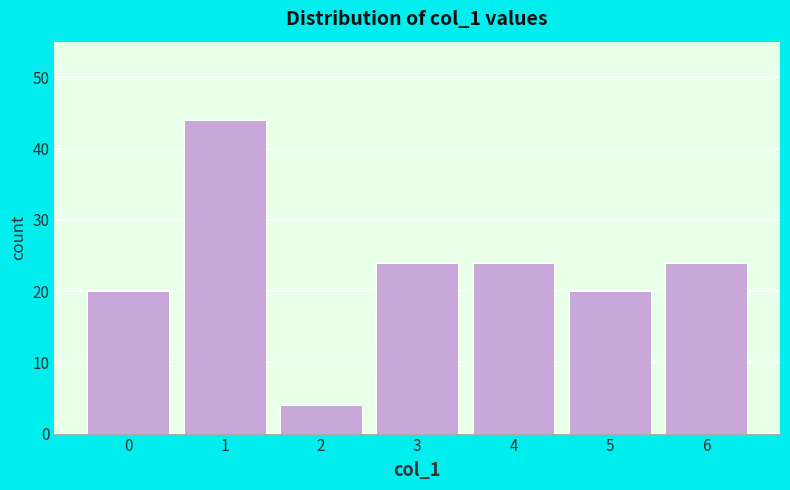

Reading left to right, list all the values displayed in this chart.

0=20	1=44	2=4	3=24	4=24	5=20	6=24